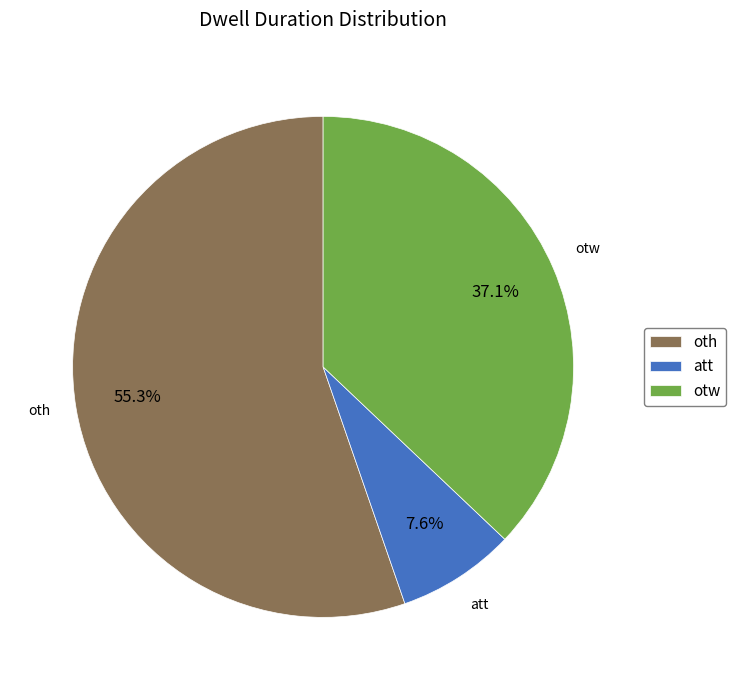

To the nearest percent, what is the combined percentage of oth and att?

63%